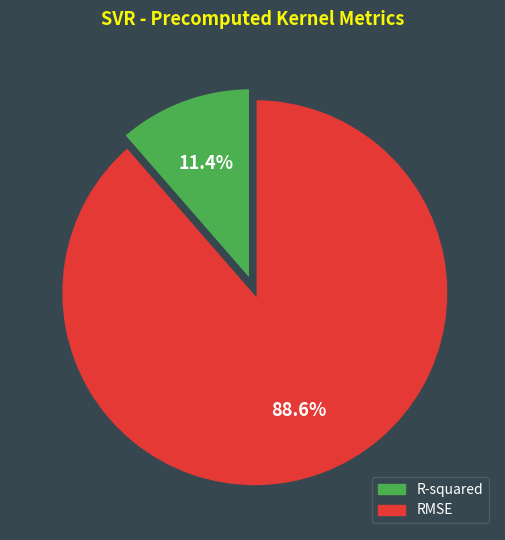

True or false: R-squared accounts for 19% of the total.

False